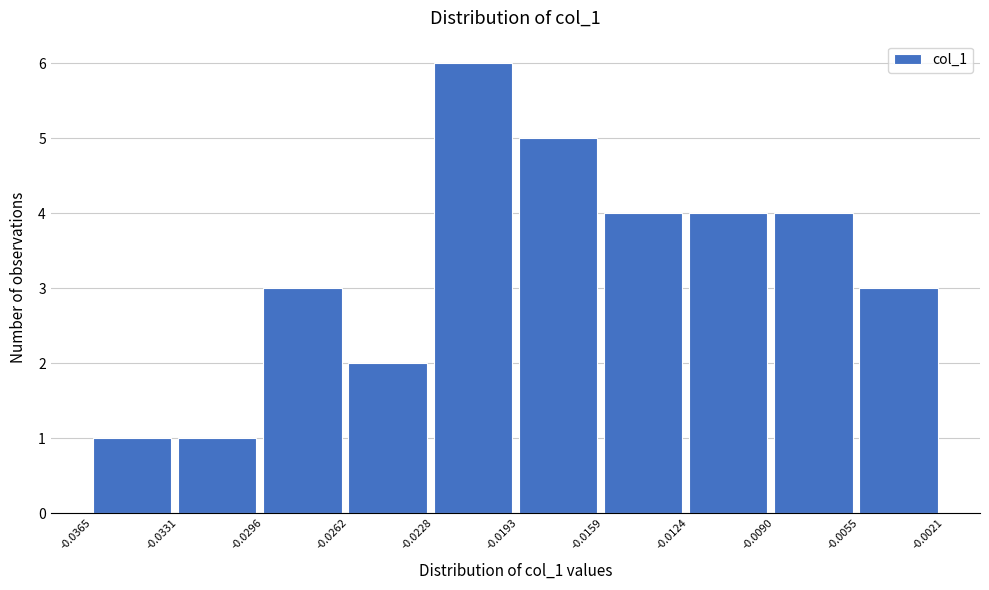

Reading left to right, list every bar in this chart as the range it spans on the x-axis followed by its height. The values are not printed on the chart, so give them approximately, as read against the axis.

-0.0365 to -0.0331: 1
-0.0331 to -0.0296: 1
-0.0296 to -0.0262: 3
-0.0262 to -0.0228: 2
-0.0228 to -0.0193: 6
-0.0193 to -0.0159: 5
-0.0159 to -0.0124: 4
-0.0124 to -0.0090: 4
-0.0090 to -0.0055: 4
-0.0055 to -0.0021: 3